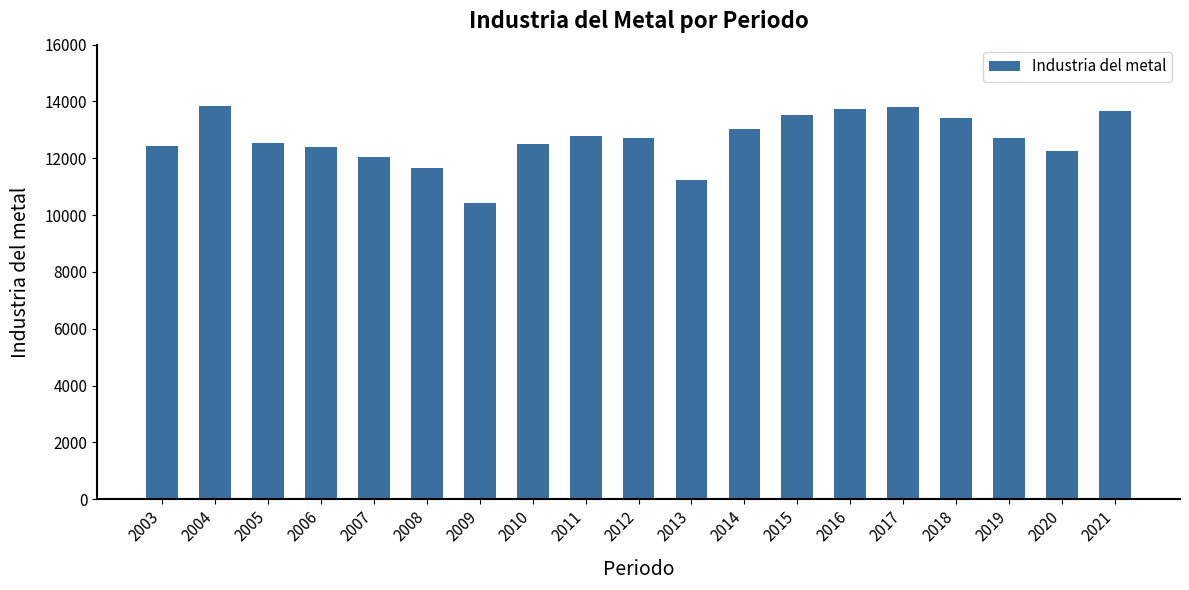

What is the greatest value displayed?

13855.0